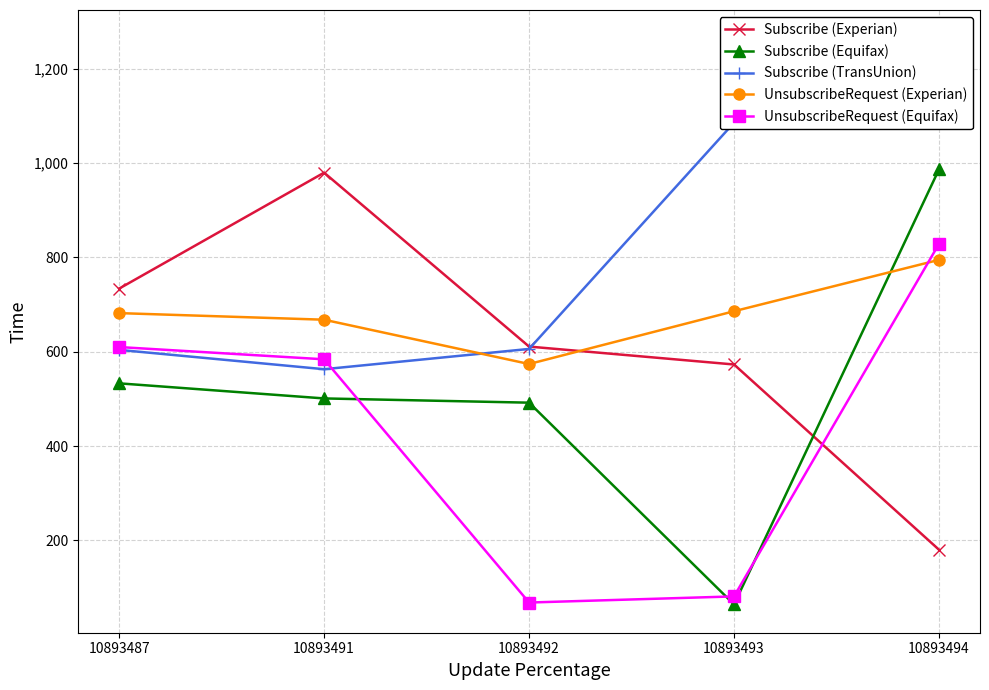

Does the chart have visible grid lines?

Yes